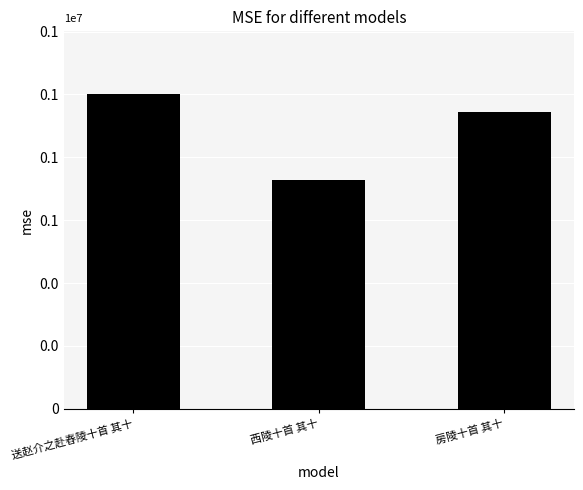

Approximately how many times larger is the value at 房陵十首 其十 compared to 西陵十首 其十?

1.3